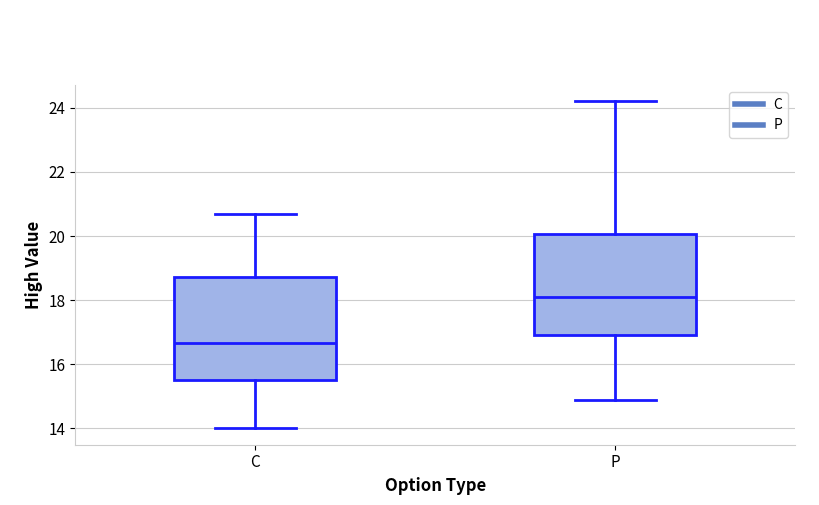

Reading left to right, read every box against the y-axis: the position of its median line, the range the box covers, and the ends of its whiskers. The values are not printed on the chart, so give them approximately, as read against the axis.

C: median 16.6, box 15.6 to 18.8, whiskers 14.0 to 20.8
P: median 18.2, box 17.0 to 20.0, whiskers 15.0 to 24.2